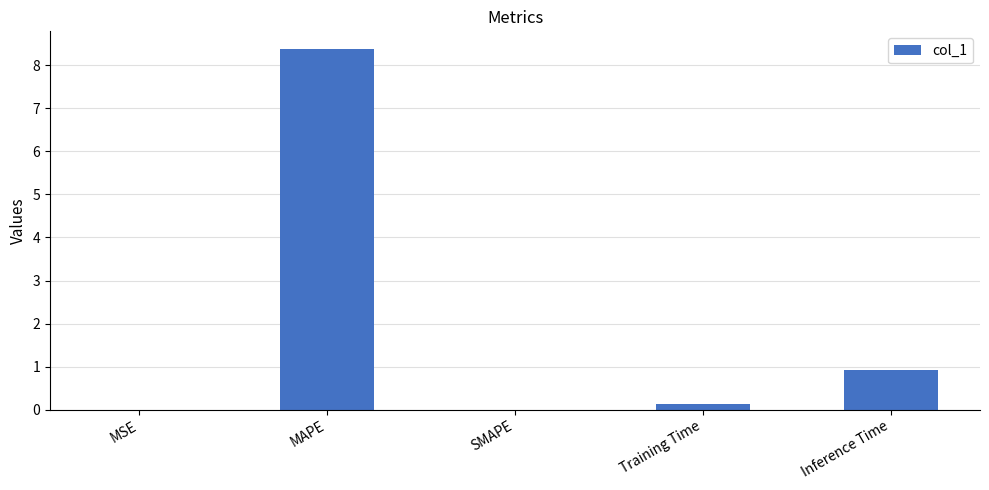

True or false: the data shows 13.7 at MAPE.

False